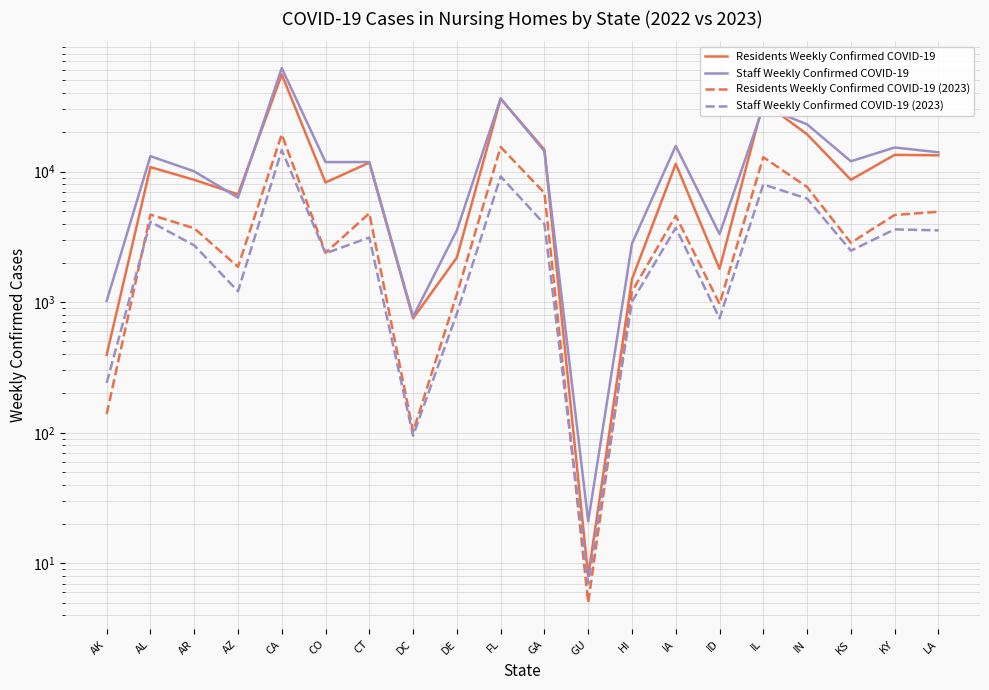

Where is the first local maximum for Staff Weekly Confirmed COVID-19?

AL